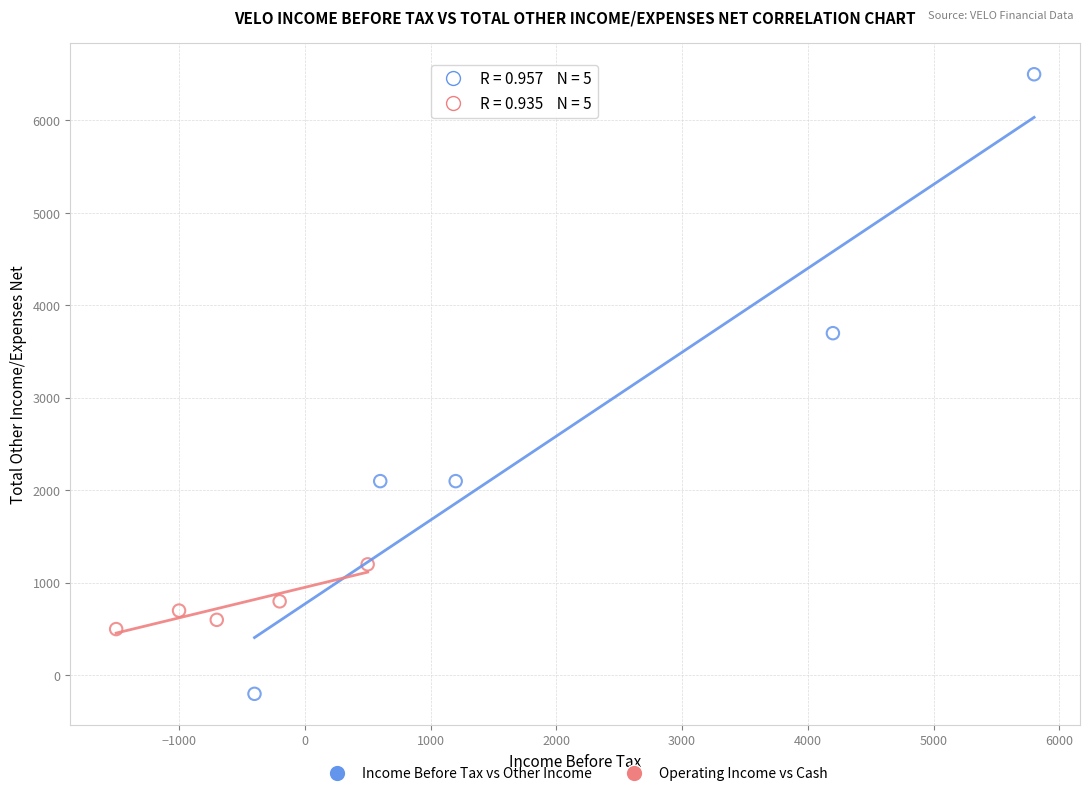

Which series has the widest spread of Y values?

Income Before Tax vs Other Income